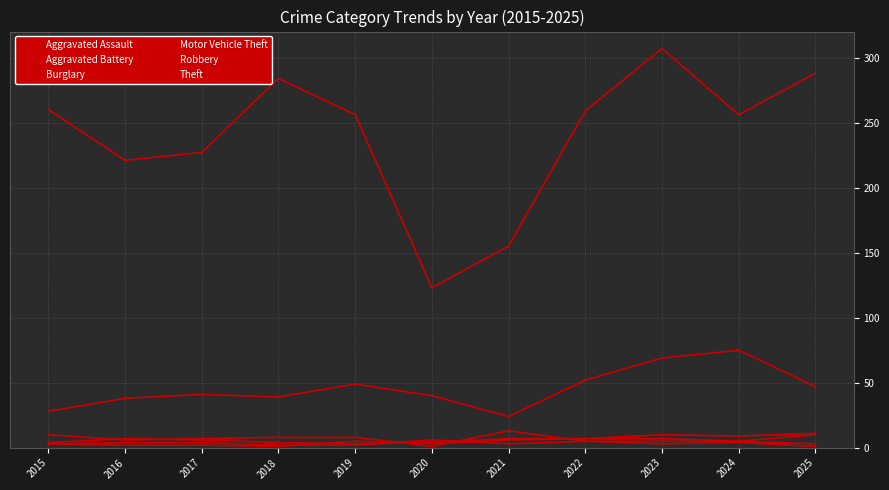

Read the Burglary value at 2018.

8